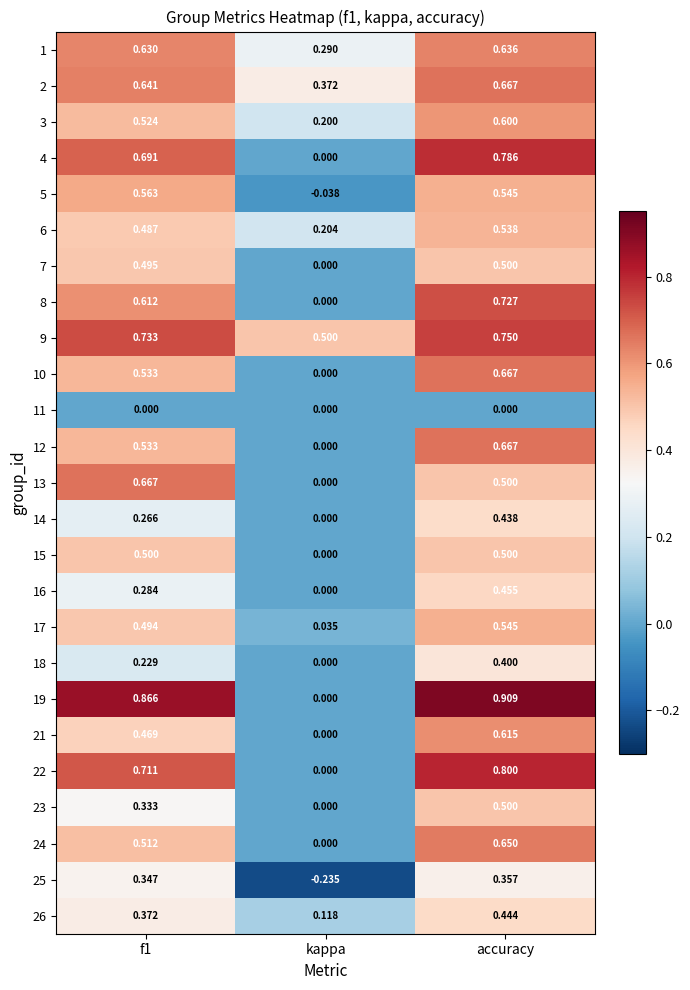

Which category has the lowest value in the 10 series?

kappa